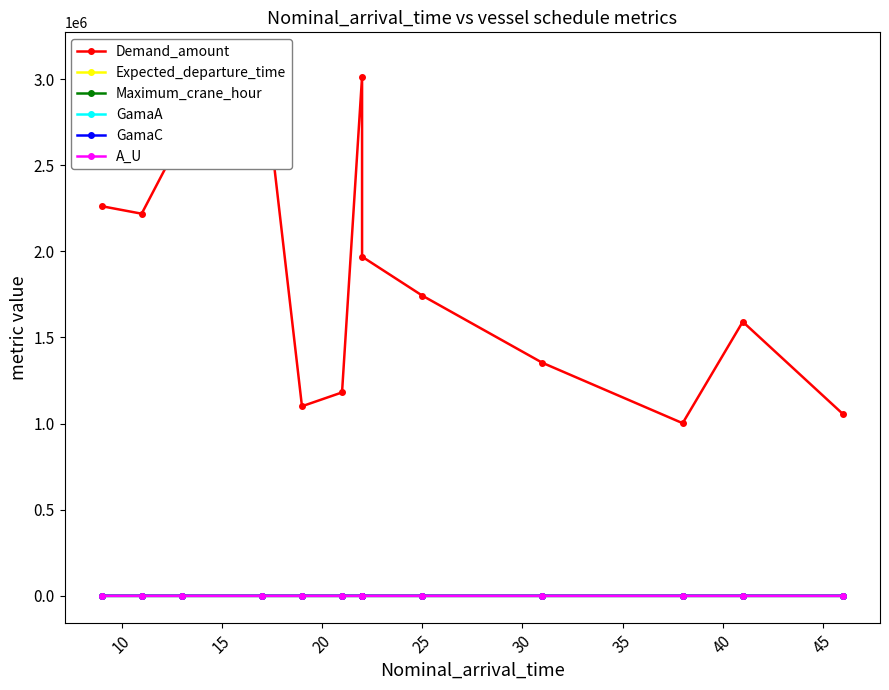

Is it true that Expected_departure_time equals 13.7 at 35?

False